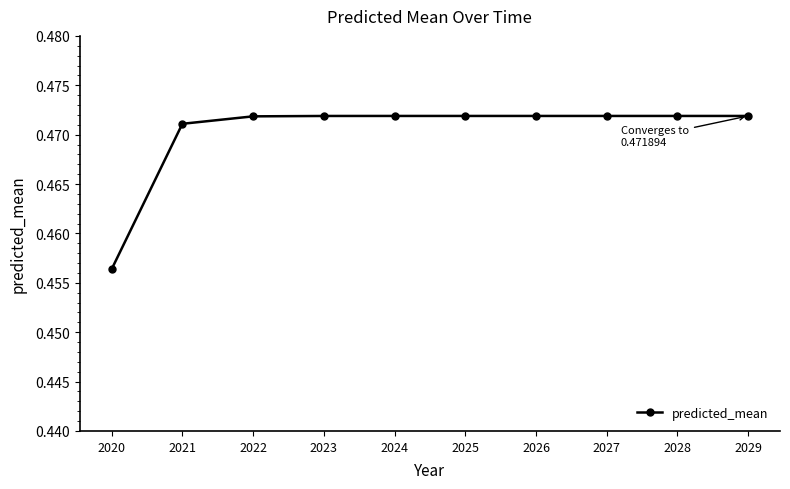

Does the chart display data point markers on the line(s)?

Yes